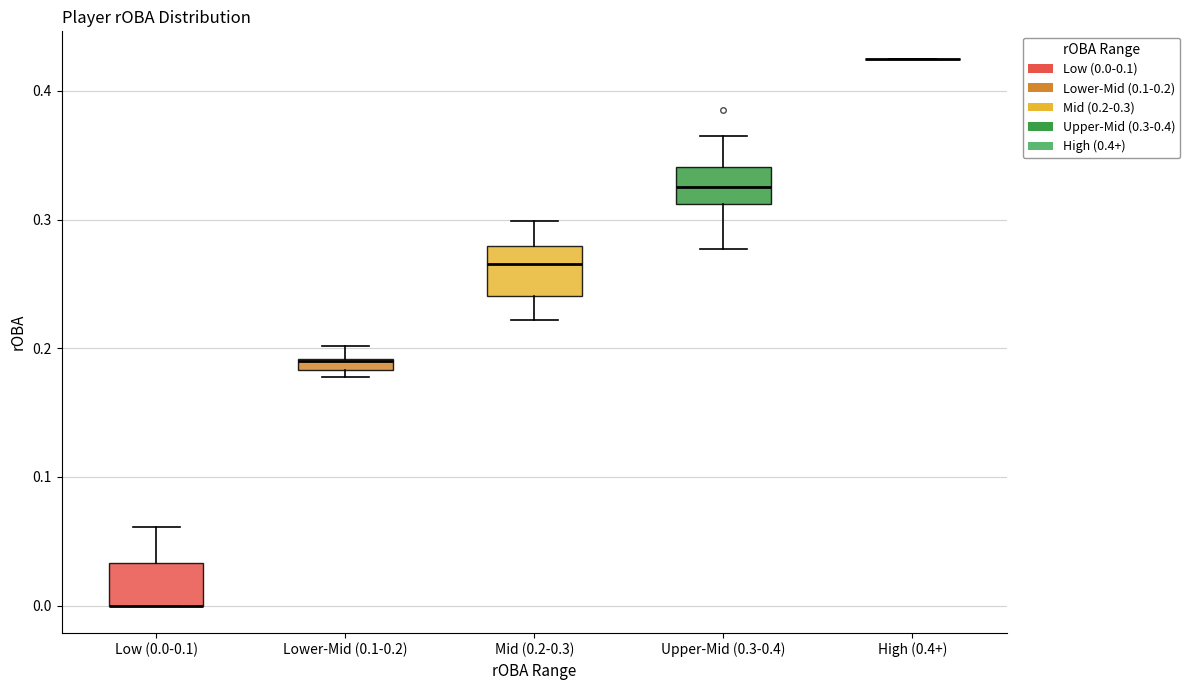

Where is the lower edge of the box for Lower-Mid (0.1-0.2) on the y-axis? The values are not printed on the chart, so give them approximately, as read against the axis.

0.18